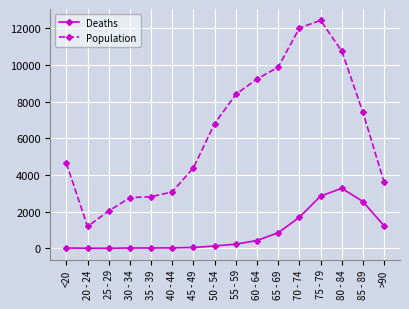

Rank the series at 65 - 69 from highest to lowest value.

Population, Deaths